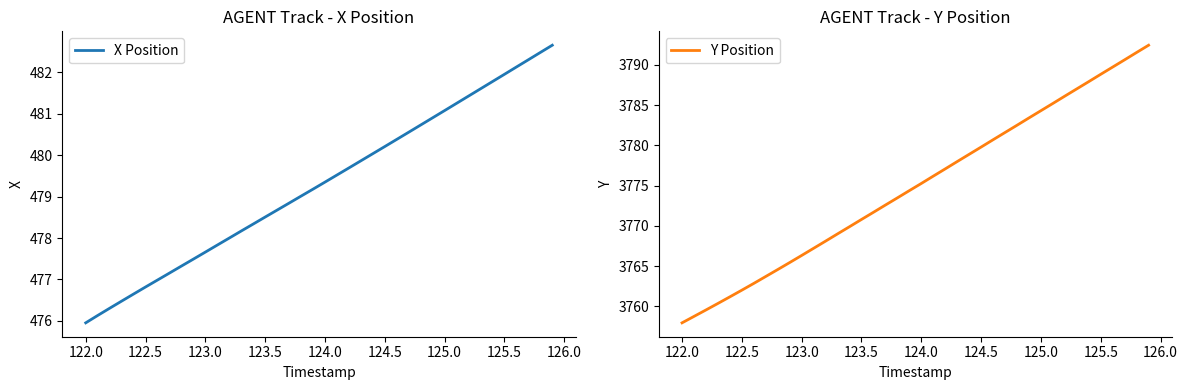

What is the average value of the Y Position series?

3774.9